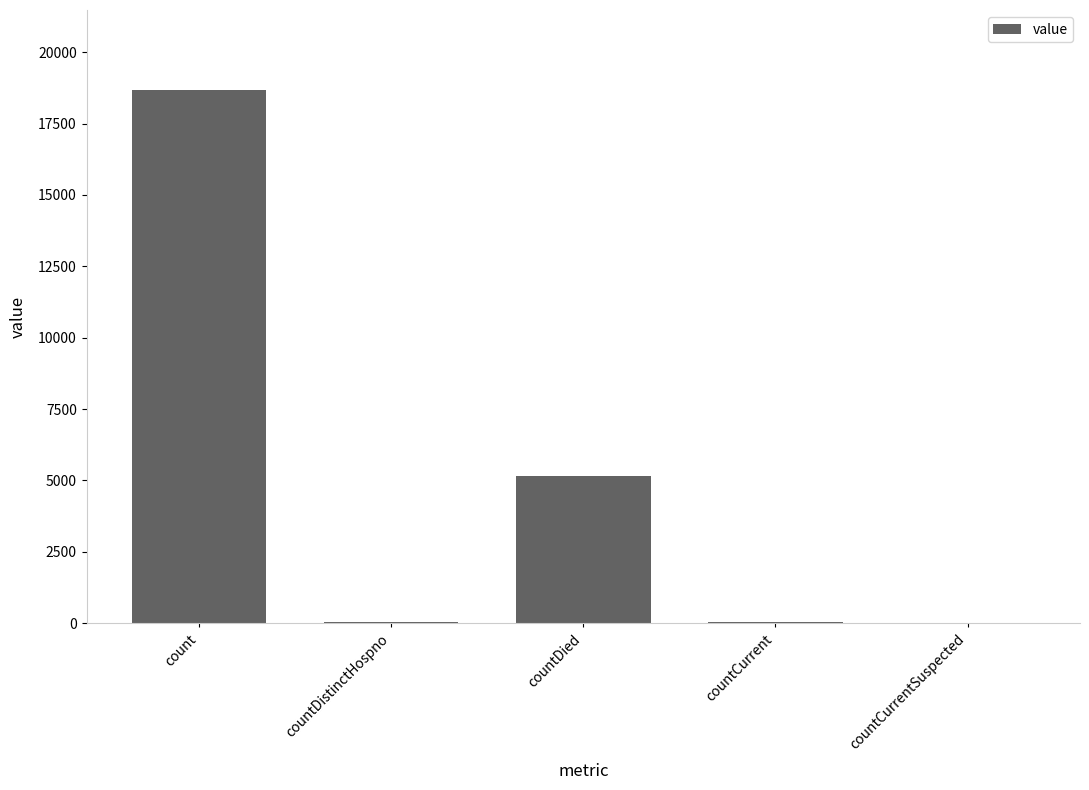

What is the maximum value shown in the chart?

18678